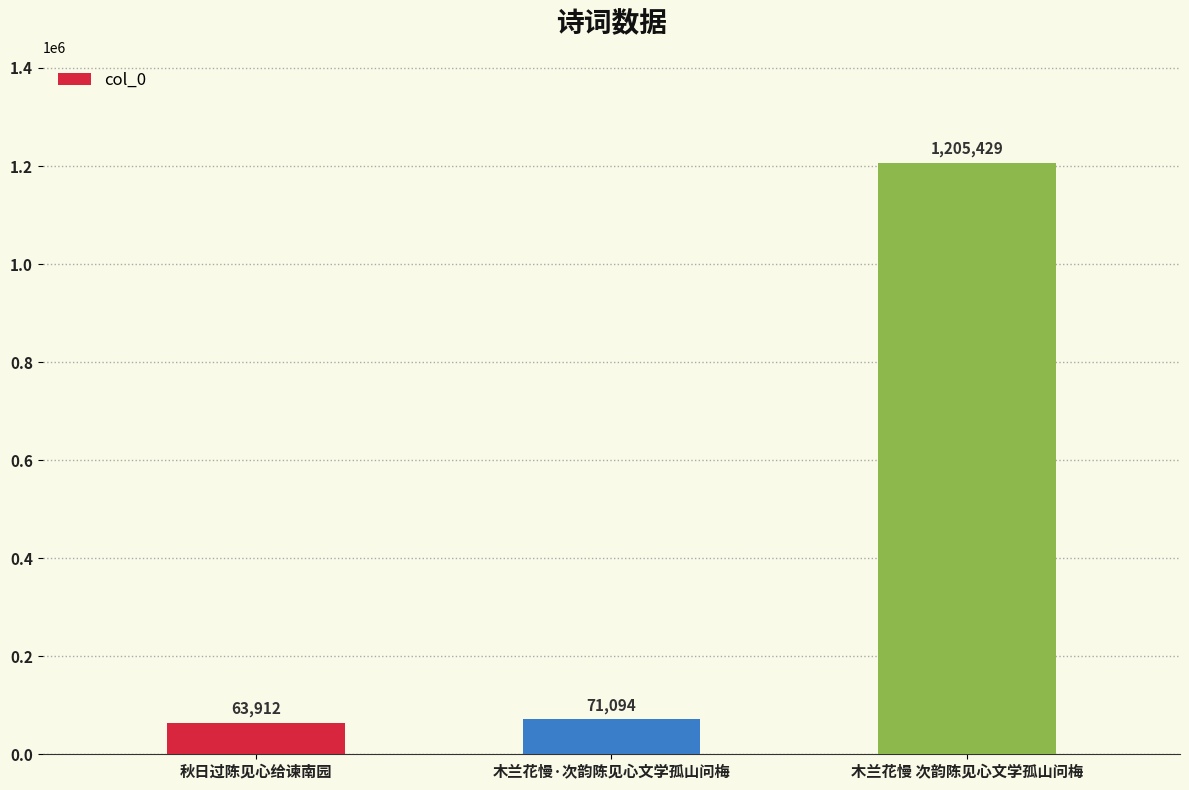

What is the label of the 1st bar from the left?

秋日过陈见心给谏南园